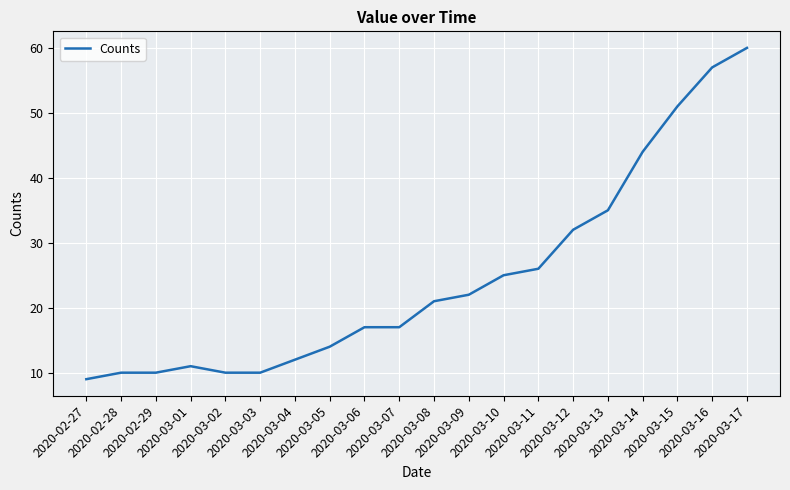

The chart shows a value of 33 at 2020-03-10. True or false?

False